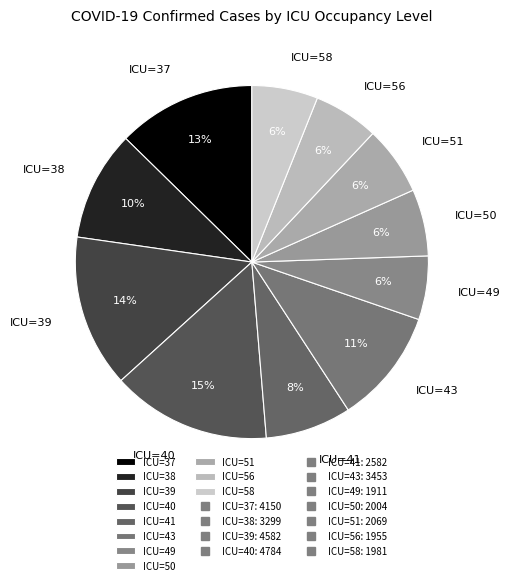

True or false: ICU=56 accounts for 6% of the total.

True